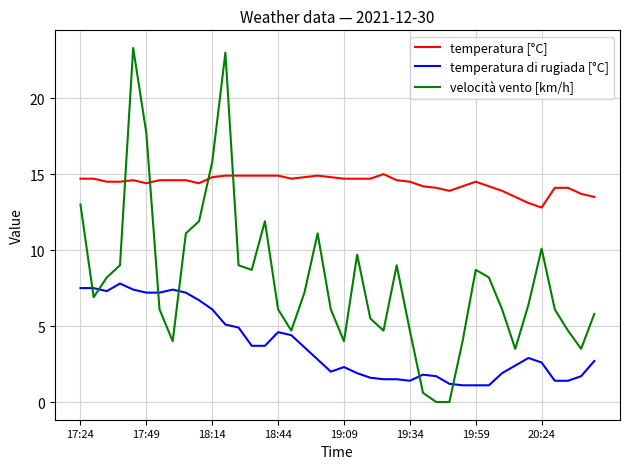

Count the number of categories in the chart.

40